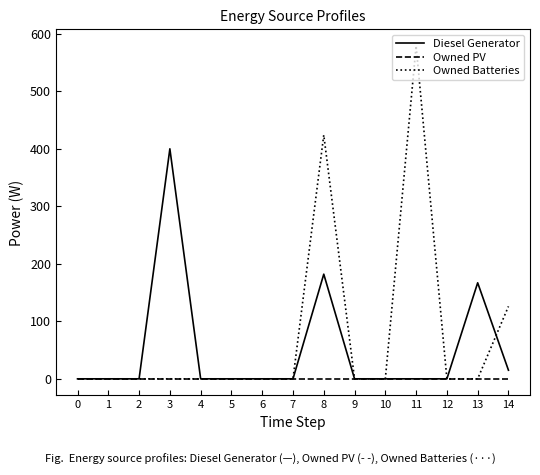

True or false: Owned Batteries has a value of -196.4 at 13.

False